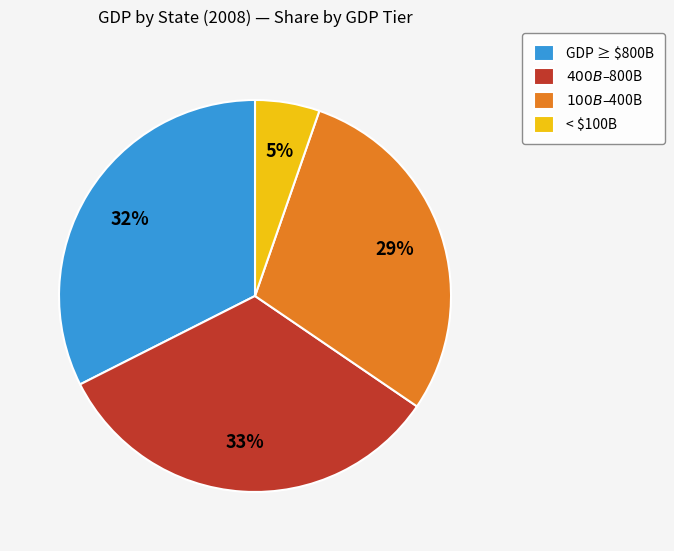

How many segments does this pie chart have?

4